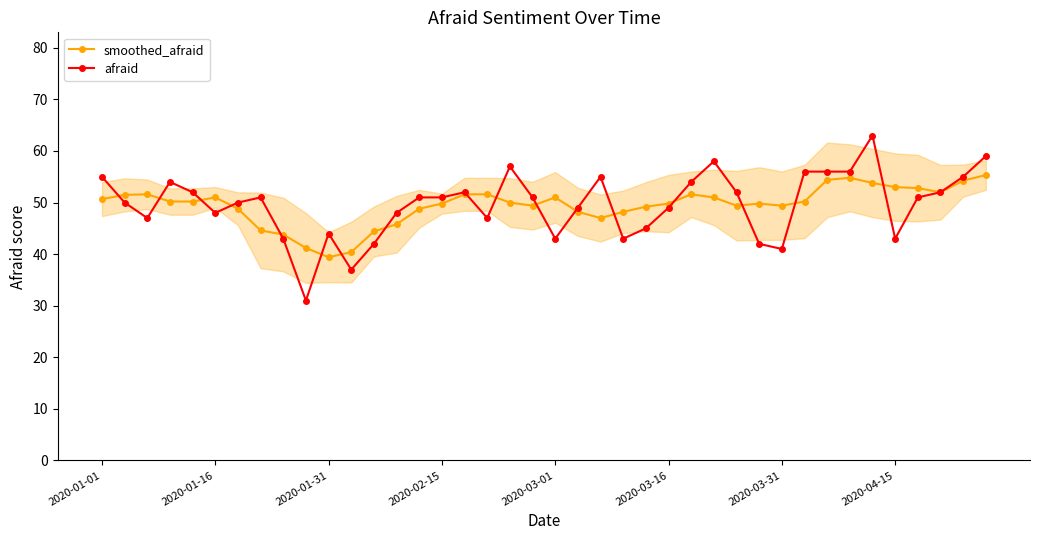

What is the lowest value of the afraid series?

31.0